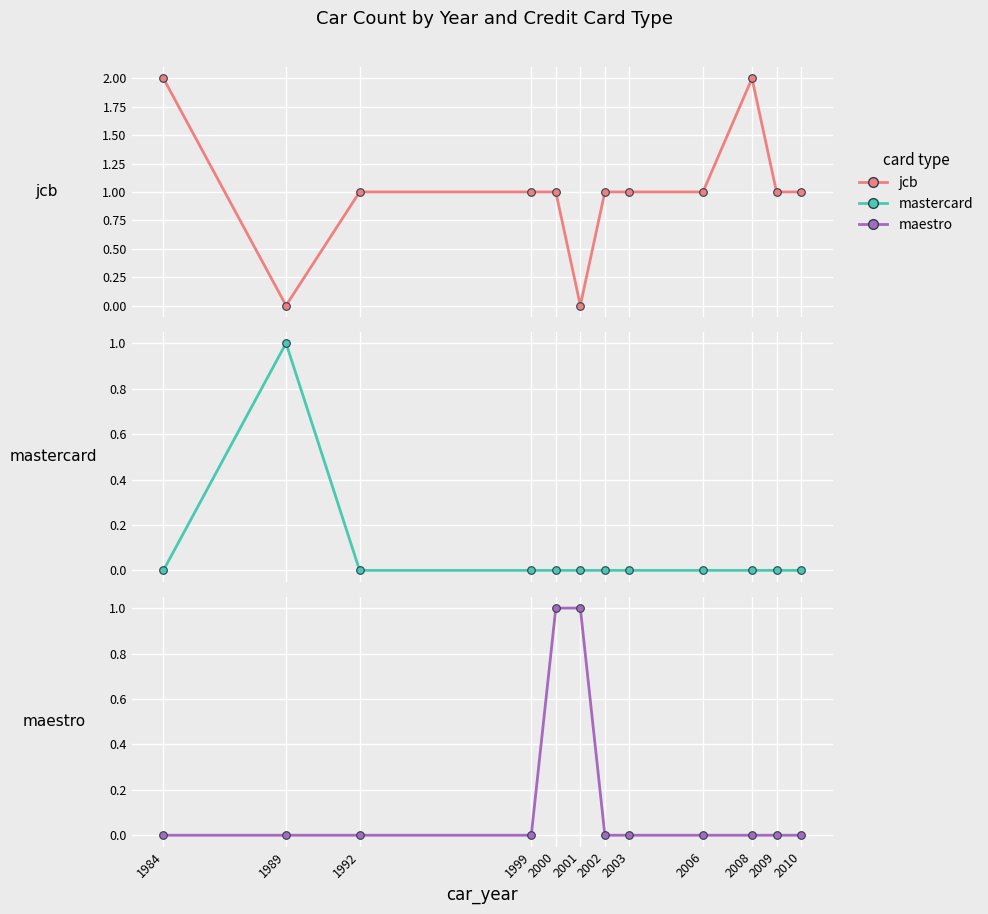

Which series has the largest total across all categories?

jcb